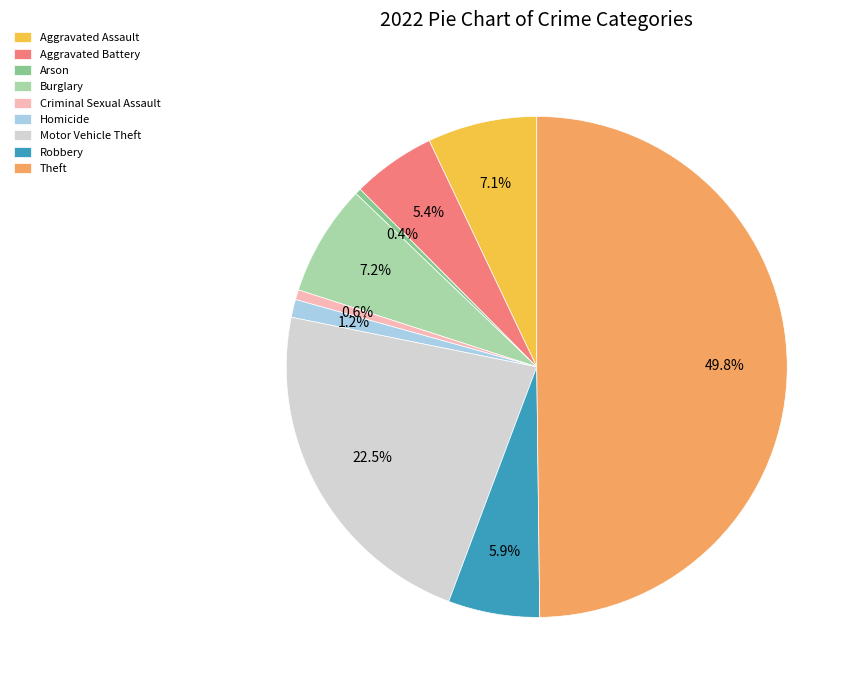

How much of the chart is everything except Theft?

50.2%